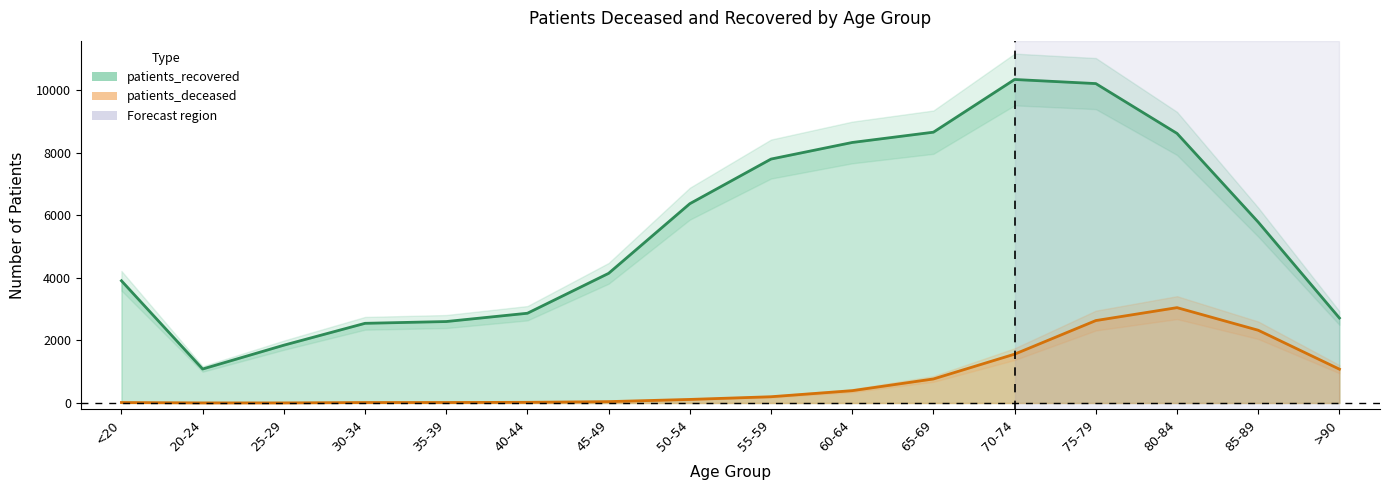

What is the approximate value of patients_recovered at 55-59, to the nearest 50?

7800